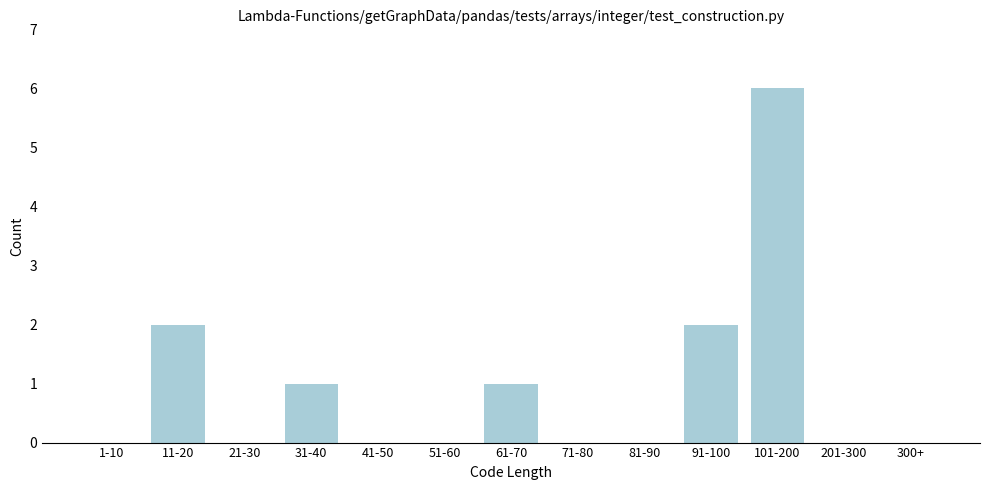

Reading right to left, transcribe all the data shown in this chart.

300+=0	201-300=0	101-200=6	91-100=2	81-90=0	71-80=0	61-70=1	51-60=0	41-50=0	31-40=1	21-30=0	11-20=2	1-10=0